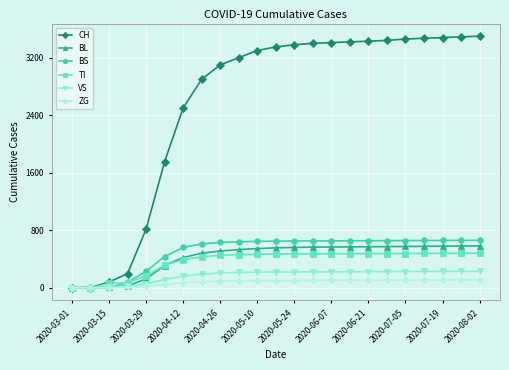

Which series has the largest total across all categories?

CH